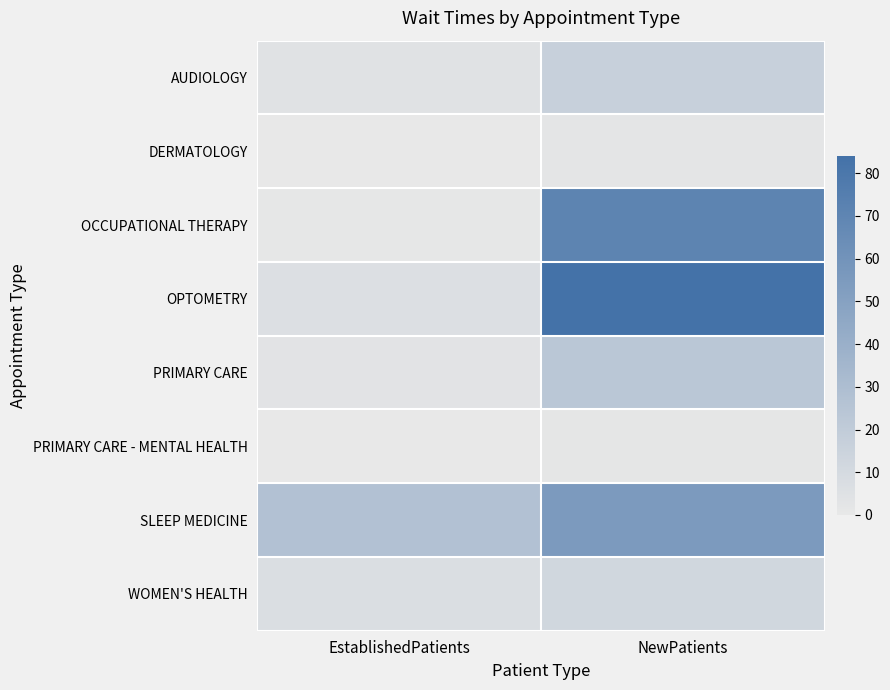

Which category has the lowest value across all series?

EstablishedPatients